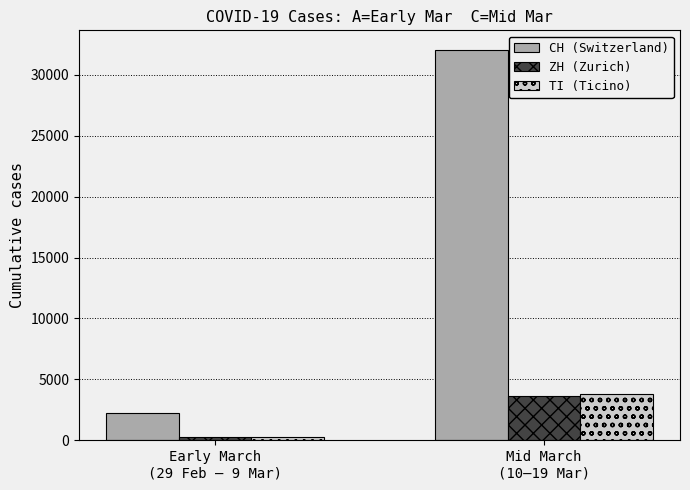

At how many categories does at least one series exceed 16319?

1